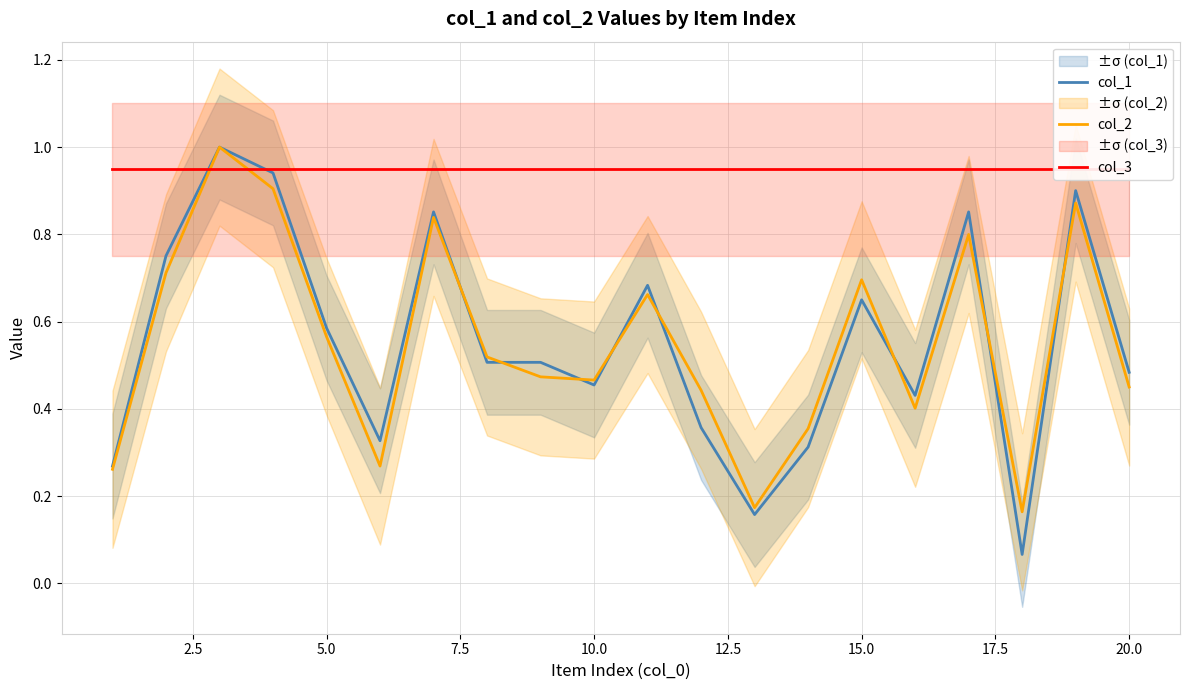

The col_2 series shows 0.7 at 15.0. True or false?

True